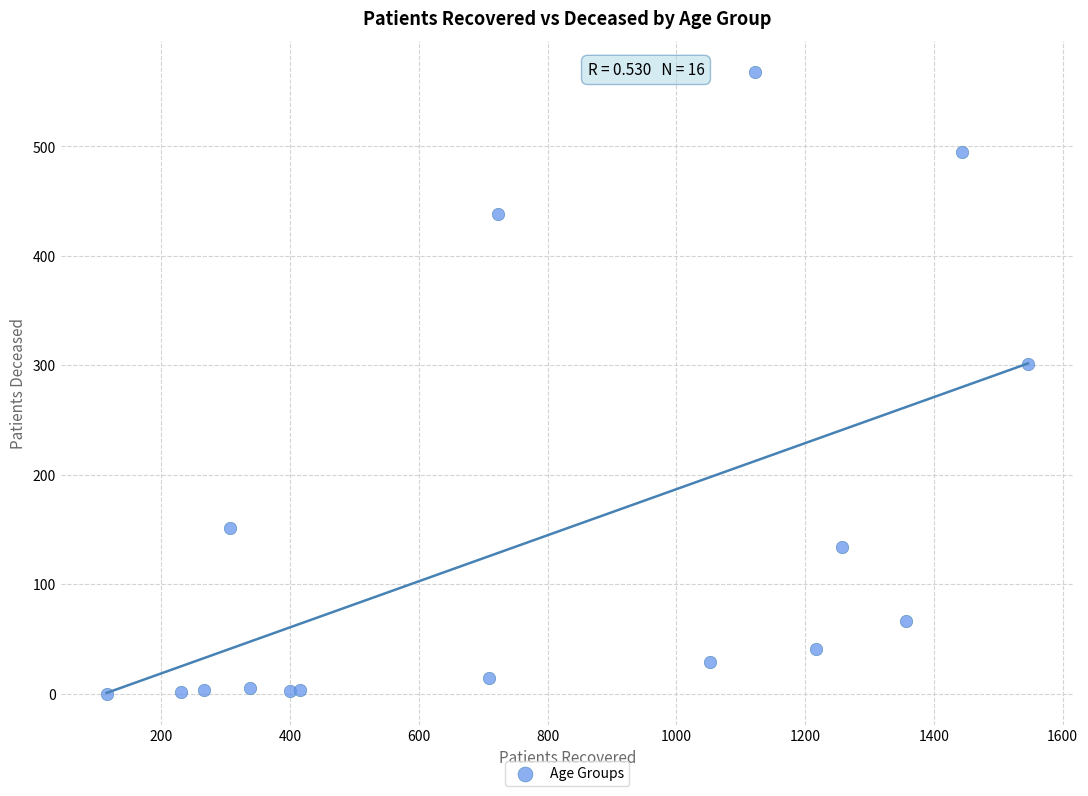

What Y value in the scatter plot is closest to 284?

301